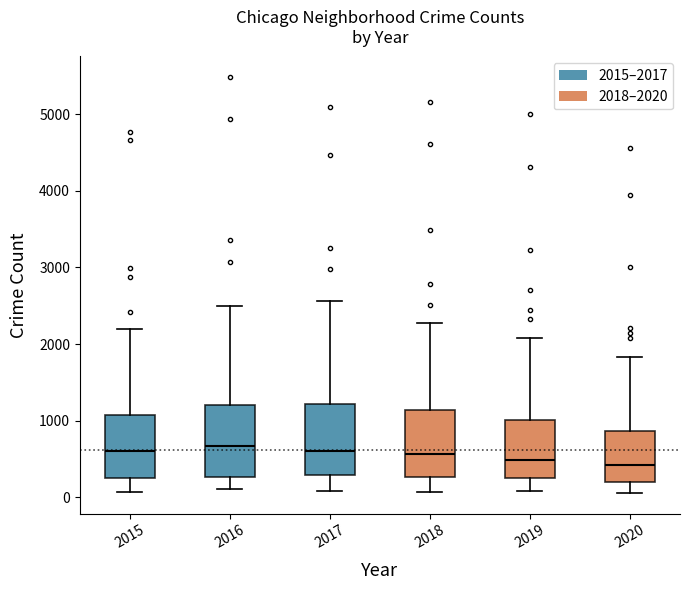

Reading left to right, transcribe this box plot: for each box, give where its median line is, the range the box spans, and where its two whiskers end, as read against the y-axis. The values are not printed on the chart, so give them approximately, as read against the axis.

2015: median 600, box 300 to 1100, whiskers 100 to 2200
2016: median 700, box 300 to 1200, whiskers 100 to 2500
2017: median 600, box 300 to 1200, whiskers 100 to 2600
2018: median 600, box 300 to 1100, whiskers 100 to 2300
2019: median 500, box 300 to 1000, whiskers 100 to 2100
2020: median 400, box 200 to 900, whiskers 100 to 1800